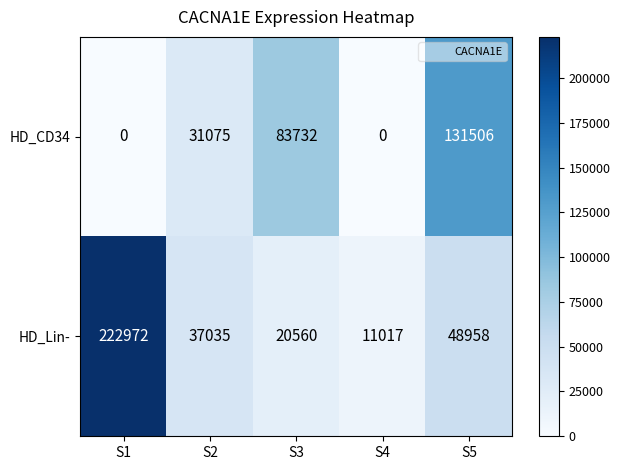

Reading left to right, transcribe all the data shown in this chart.

HD_CD34: 0	31075	83732	0	131506
HD_Lin-: 222972	37035	20560	11017	48958